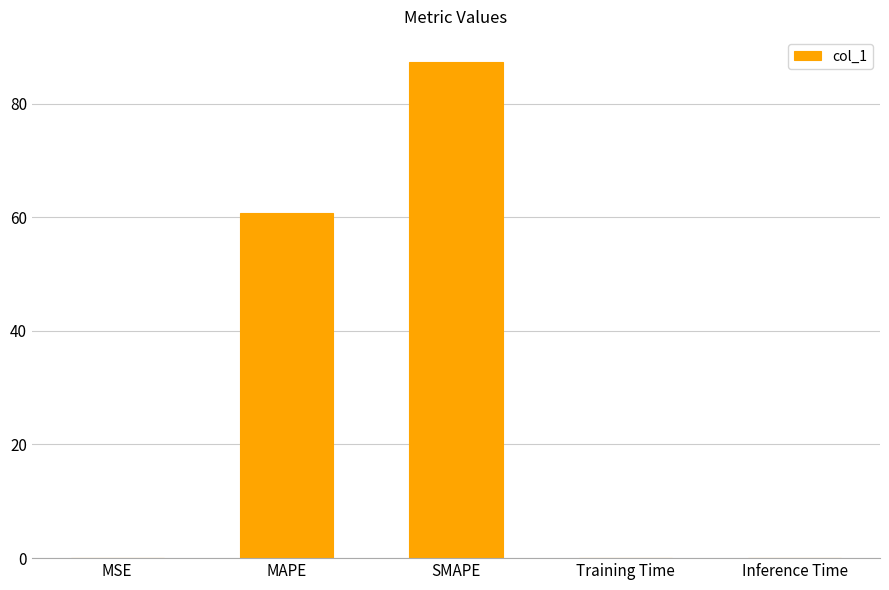

Read the value at SMAPE.

87.4